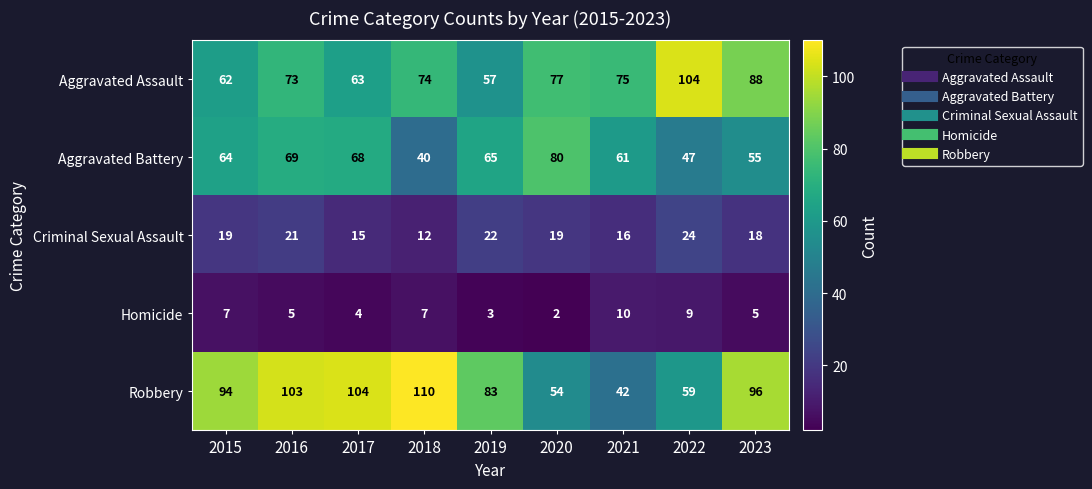

At how many categories does at least one series exceed 97?

4